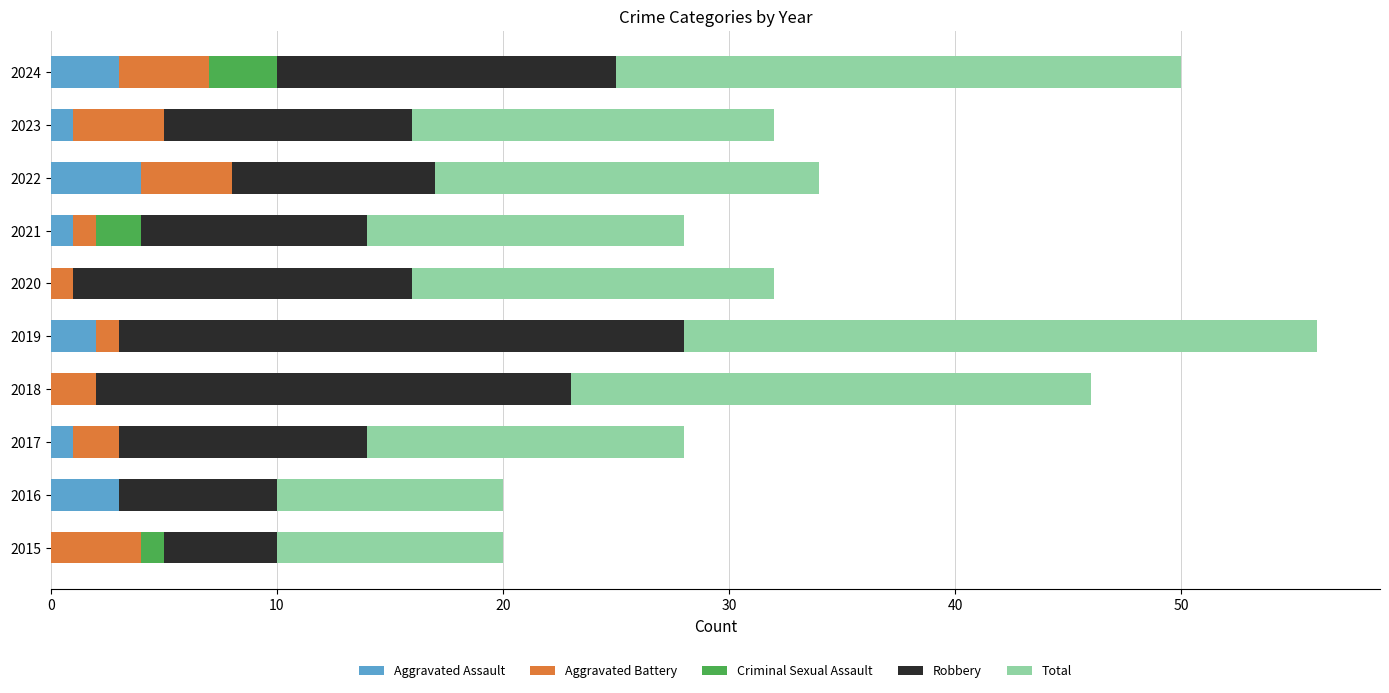

At which category is the sum across all series the highest?

2019